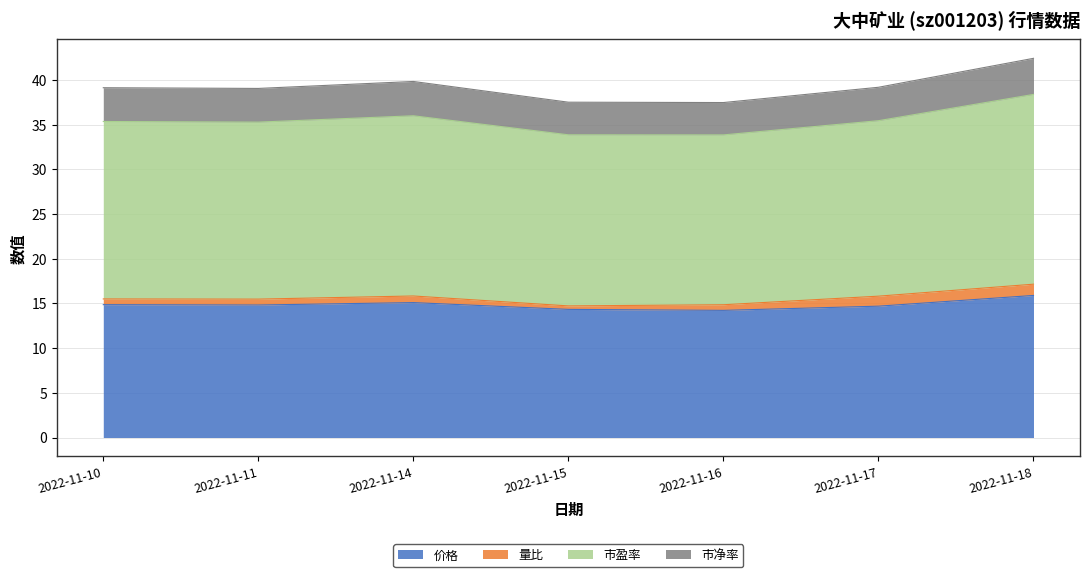

True or false: 价格 and 市净率 intersect in this chart.

False